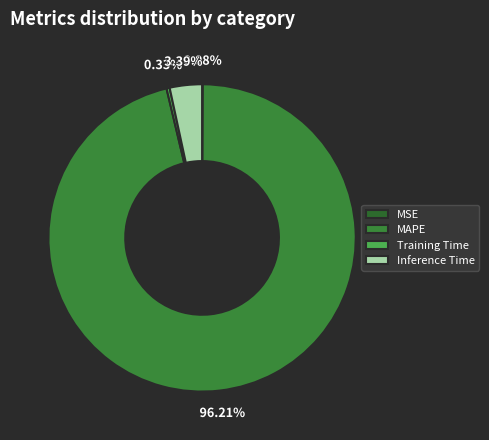

To the nearest percent, what portion does MAPE represent?

96%